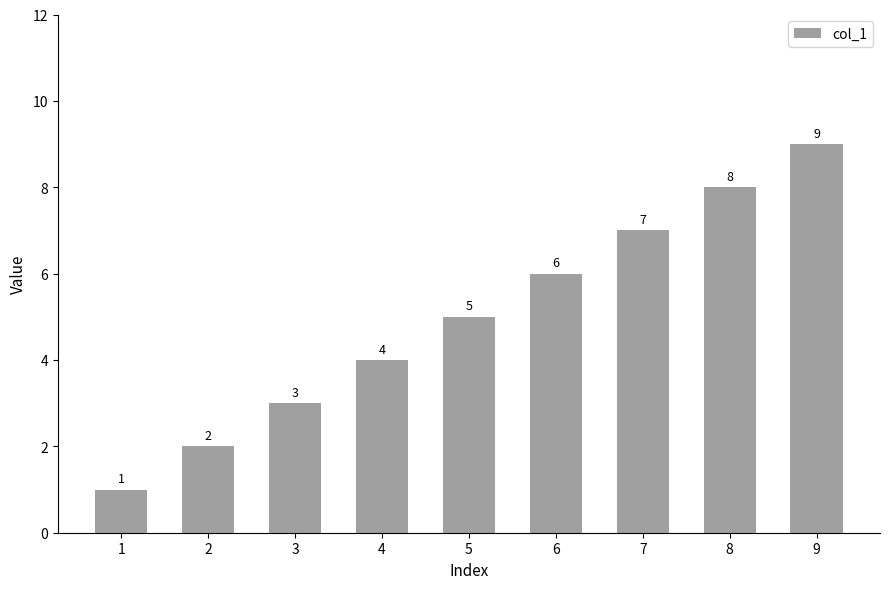

Does the chart contain any negative values?

No